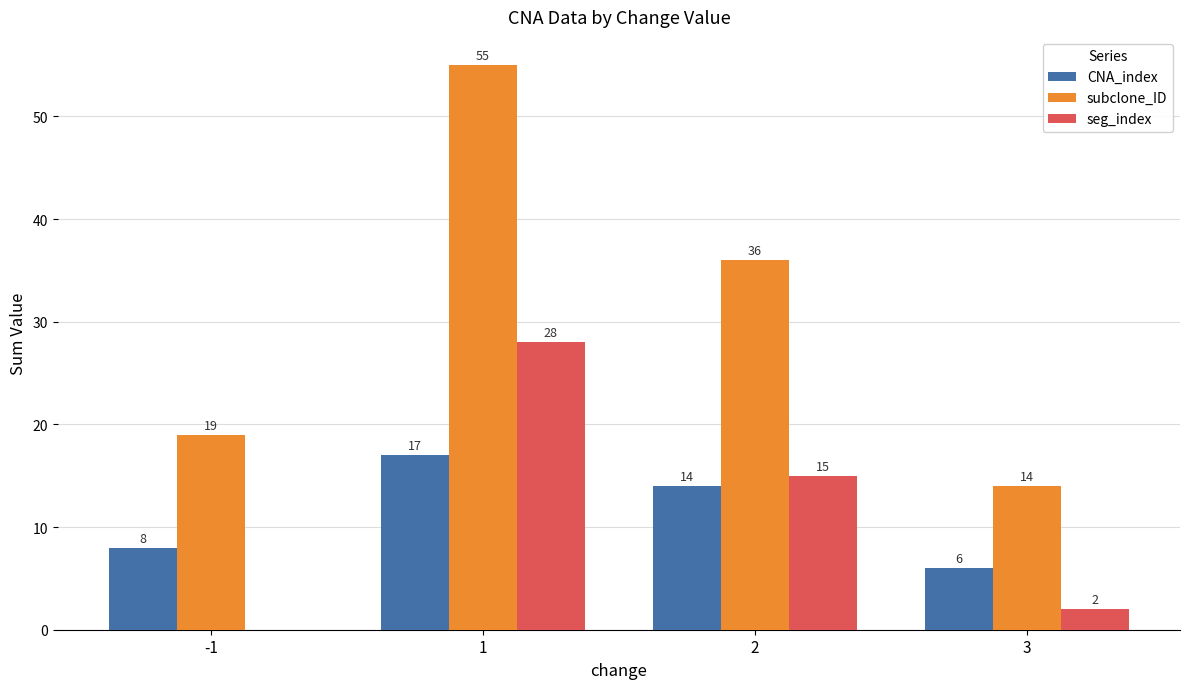

What is the total value across all series at 1?

100